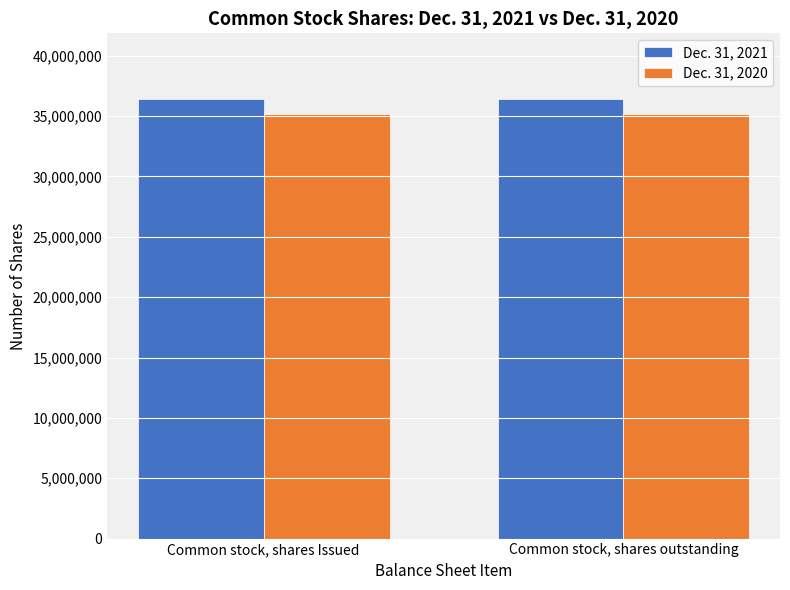

At how many categories does at least one series exceed 36073183?

2